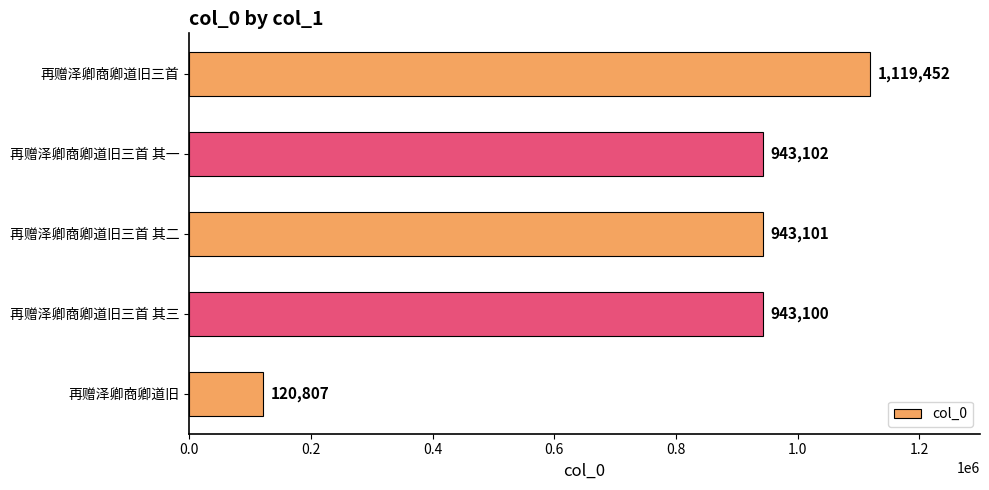

What is the sum of the values at 再赠泽卿商卿道旧 and 再赠泽卿商卿道旧三首 其二?

1063908